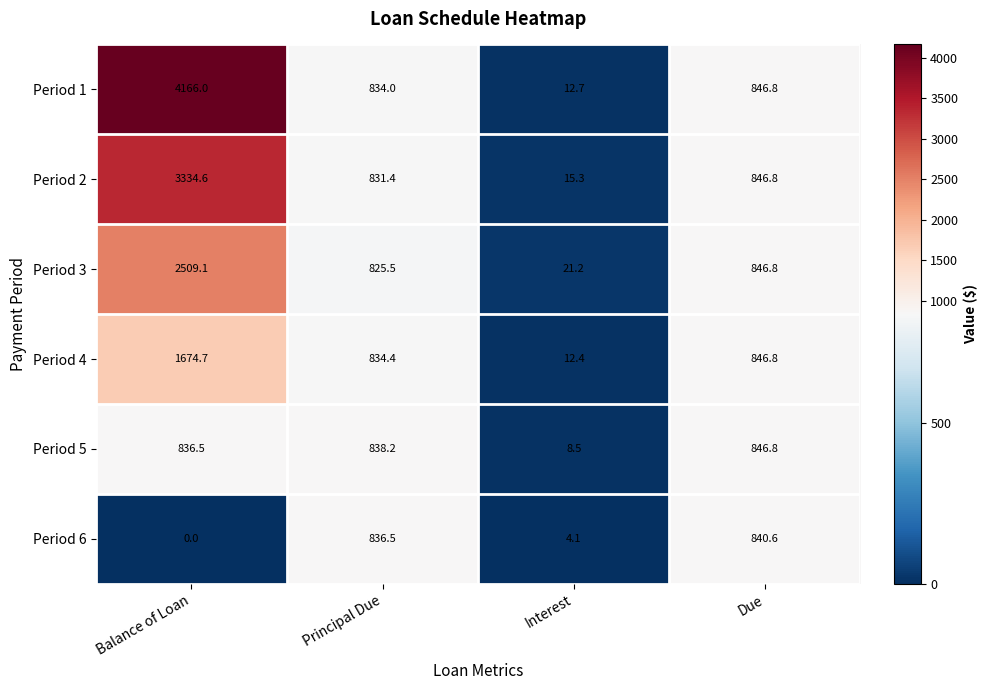

The Period 3 series shows 825.5 at Principal Due. True or false?

True